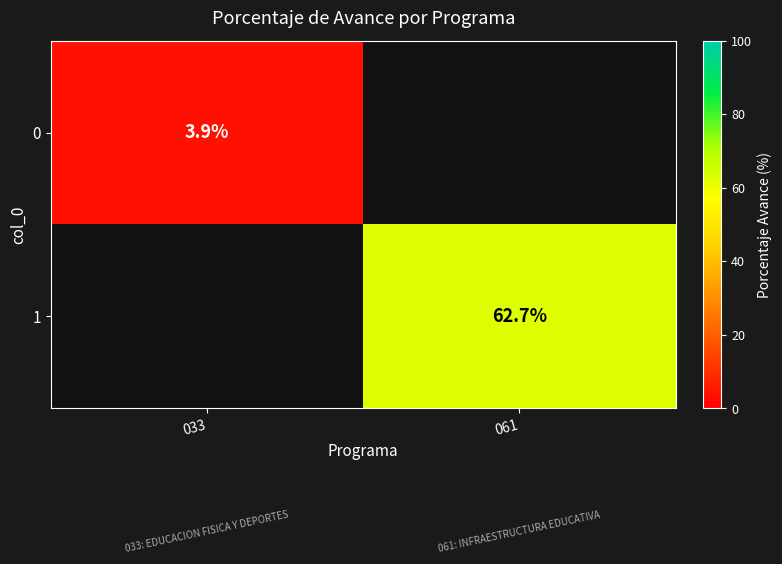

Count the number of categories in the chart.

2